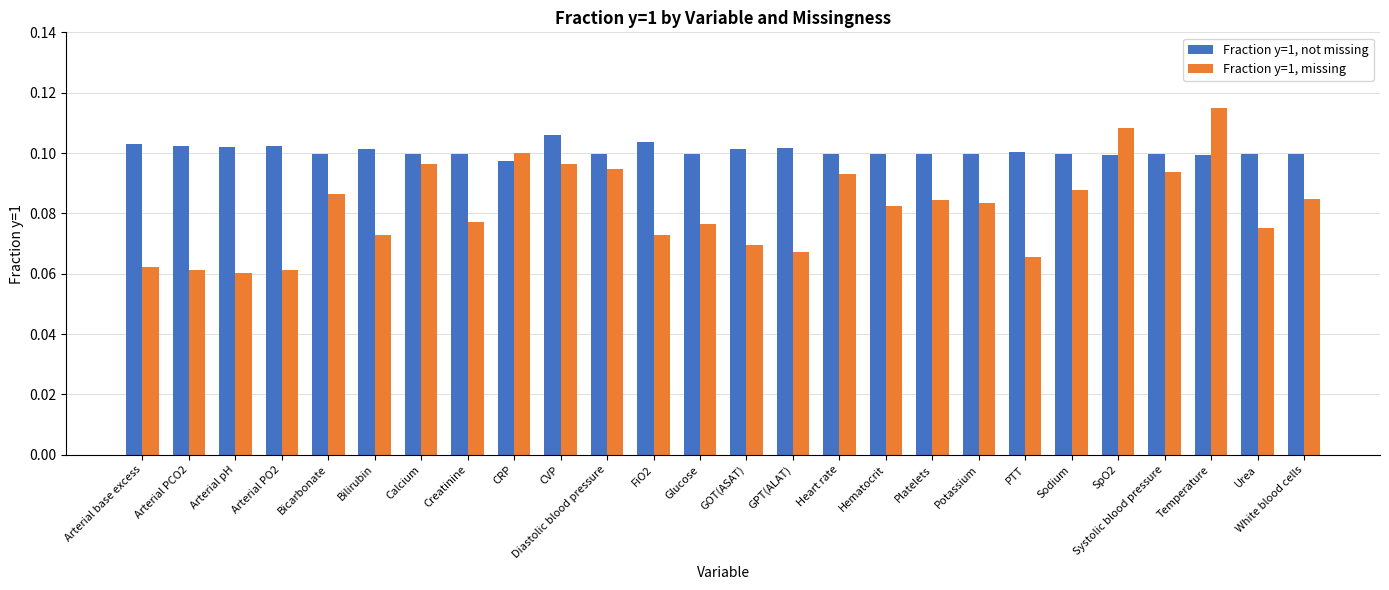

At which category does the chart reach its peak across all series?

Temperature